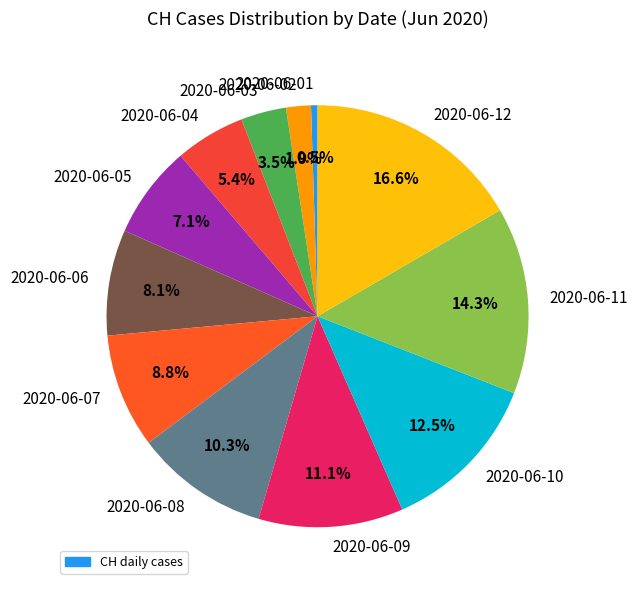

How many slices are in this pie chart?

12